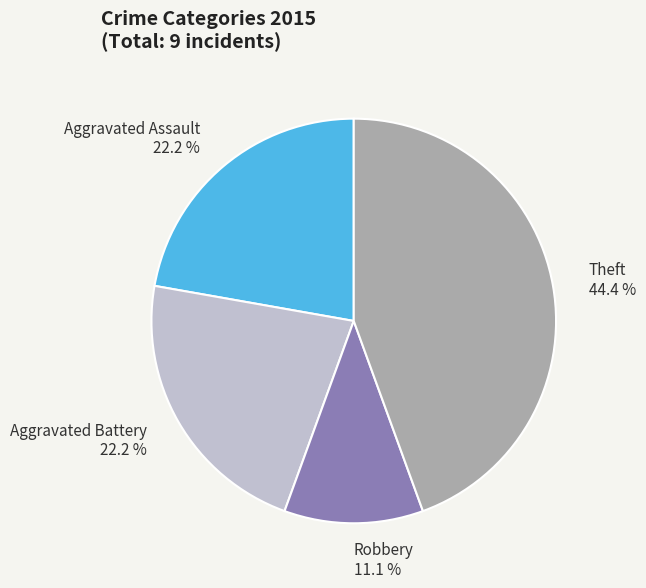

What percentage do Aggravated Assault and Robbery together represent?

33.3%